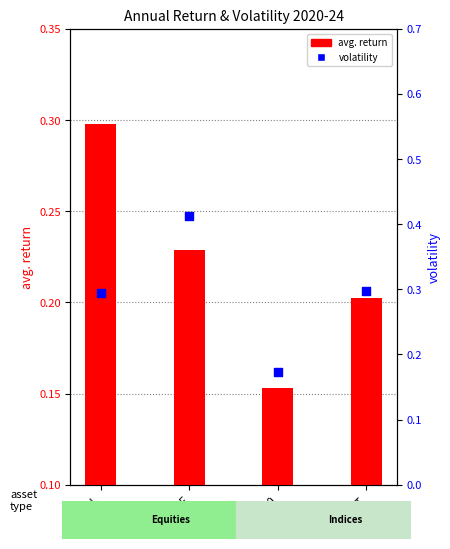

Which series reaches the minimum Y coordinate?

avg. return